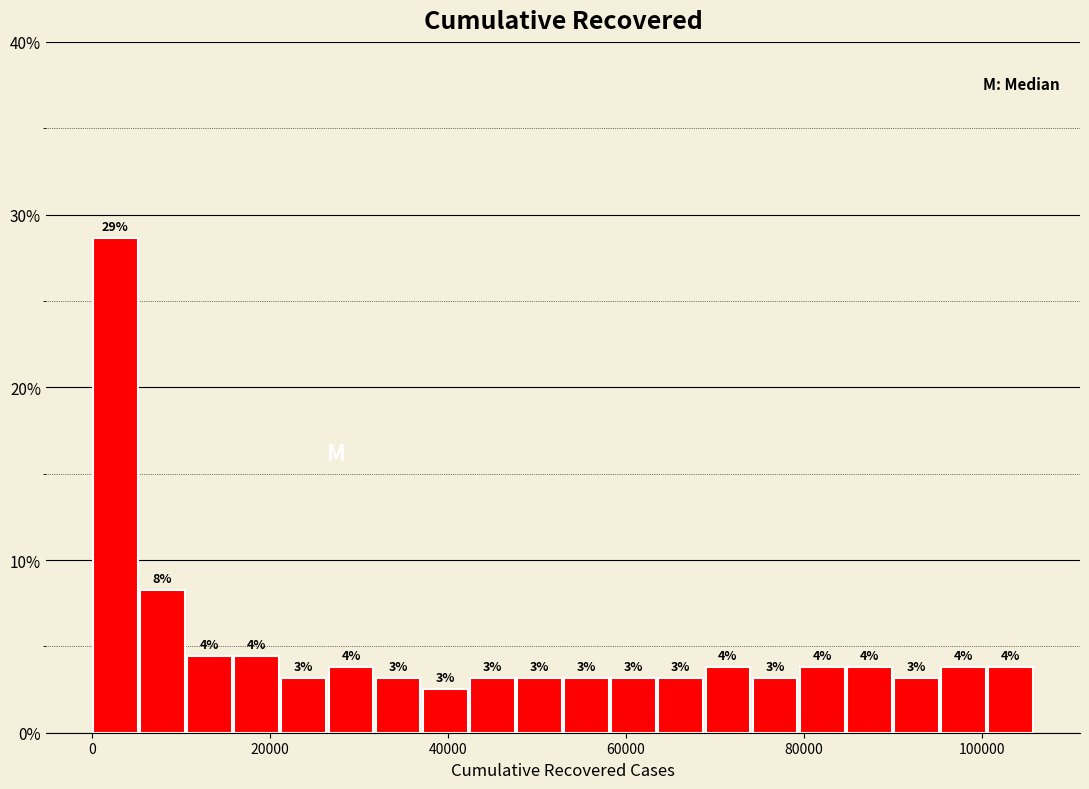

Read against the x-axis, roughly where is the centre of the tallest bar?

2000